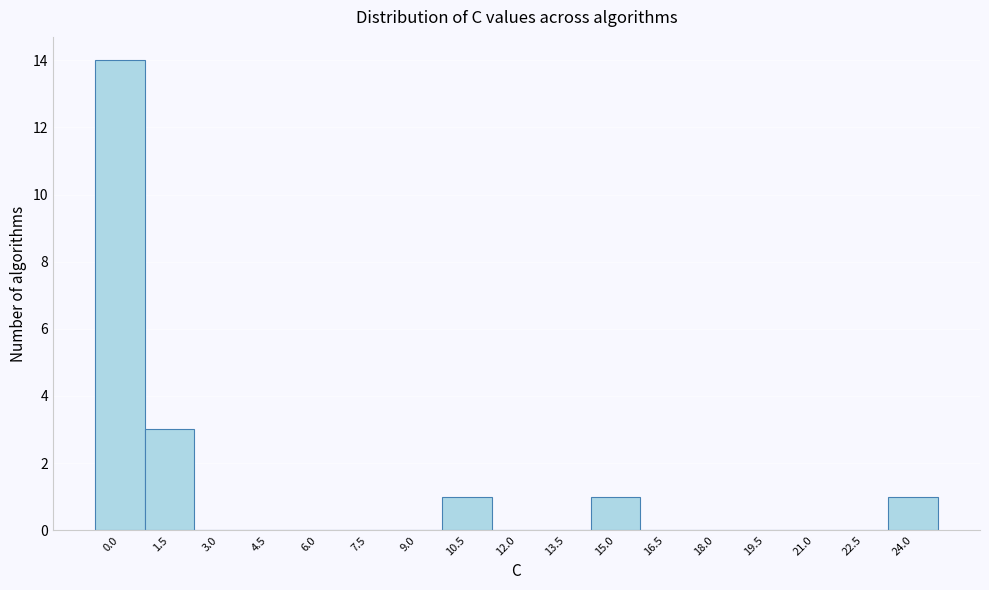

Reading left to right, what are all the values shown in this chart?

0.0=14	1.5=3	3.0=0	4.5=0	6.0=0	7.5=0	9.0=0	10.5=1	12.0=0	13.5=0	15.0=1	16.5=0	18.0=0	19.5=0	21.0=0	22.5=0	24.0=1